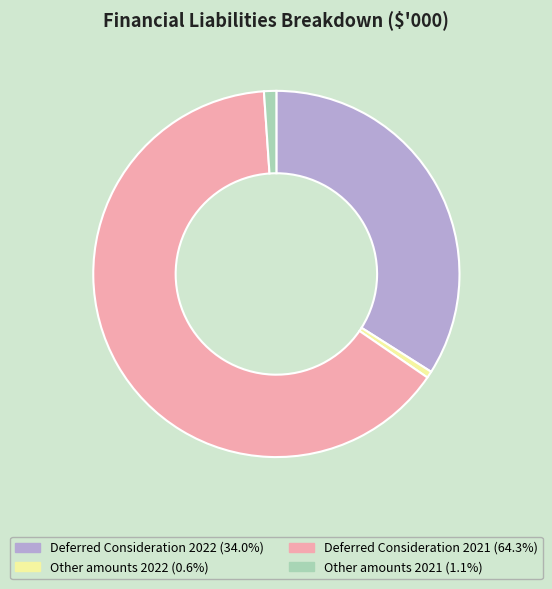

Which has a higher value, Deferred Consideration 2022 or Other amounts 2022?

Deferred Consideration 2022